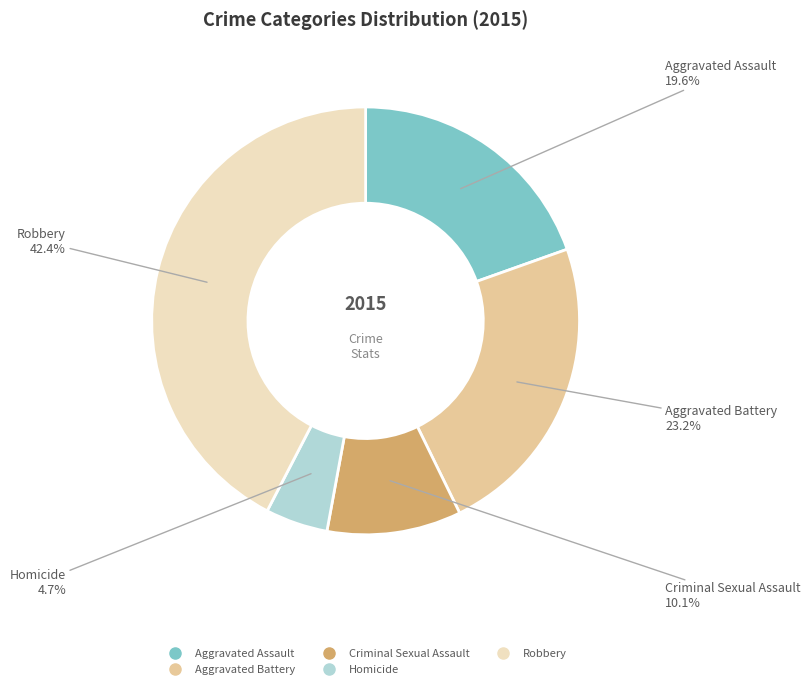

Does Aggravated Battery account for over 50% of the chart?

No